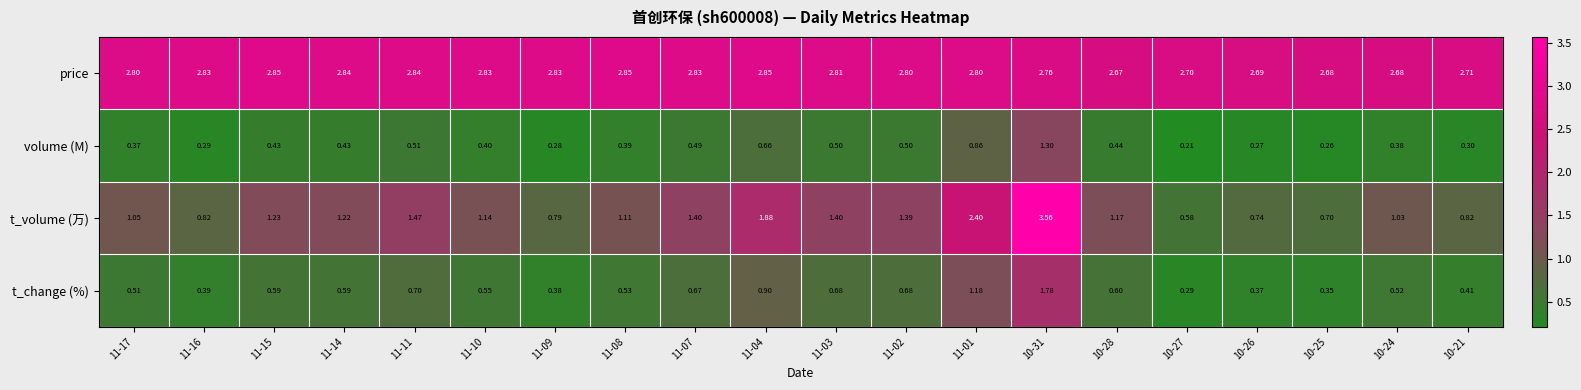

Rank the series at 10-31 from highest to lowest value.

t_volume (万), price, t_change (%), volume (M)